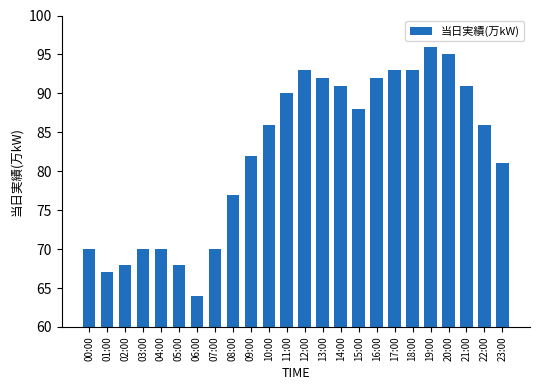

What is the difference between the values at 20:00 and 09:00?

13